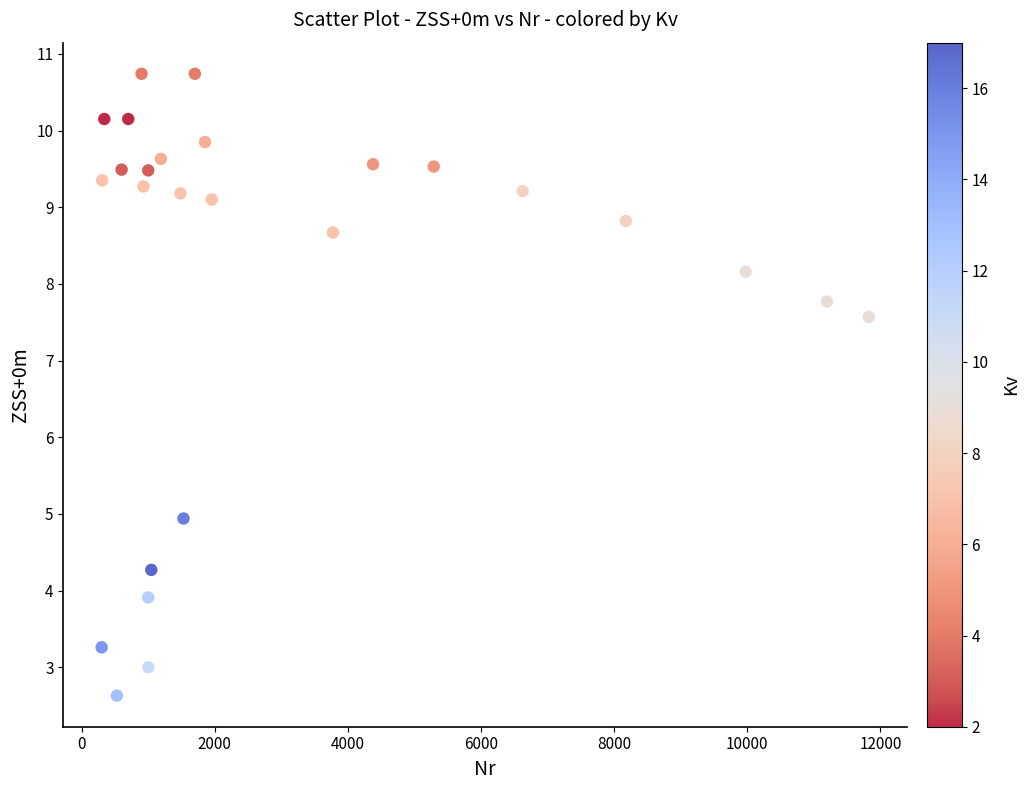

What Y value in the scatter plot is closest to 6?

4.9